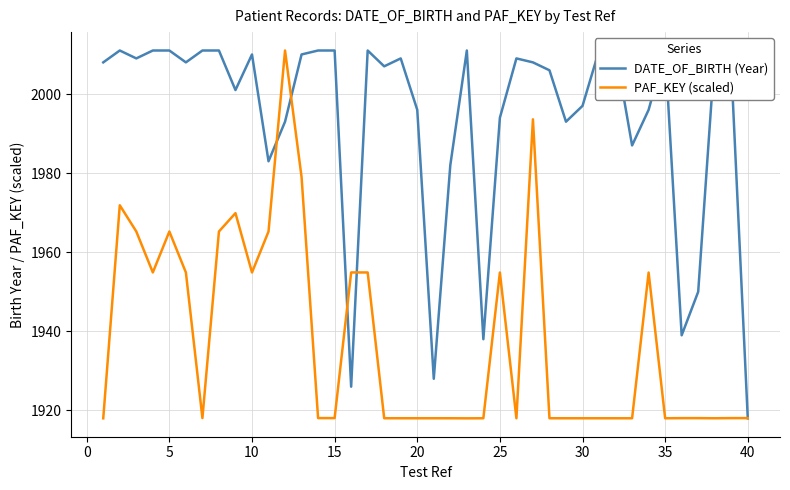

After their last crossing, which series has the higher values: PAF_KEY (scaled) or DATE_OF_BIRTH (Year)?

PAF_KEY (scaled)